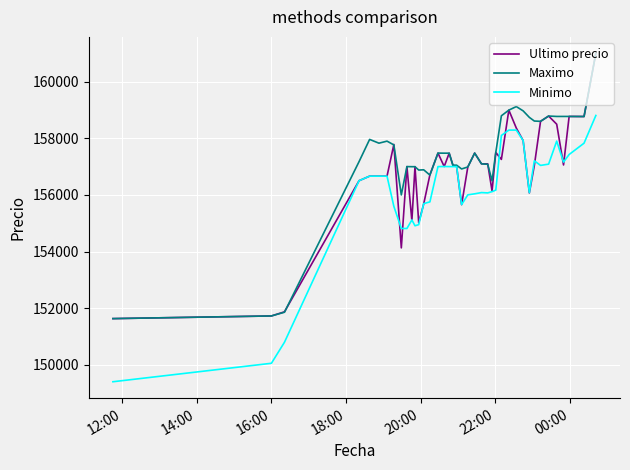

What is the minimum value for Minimo?

149404